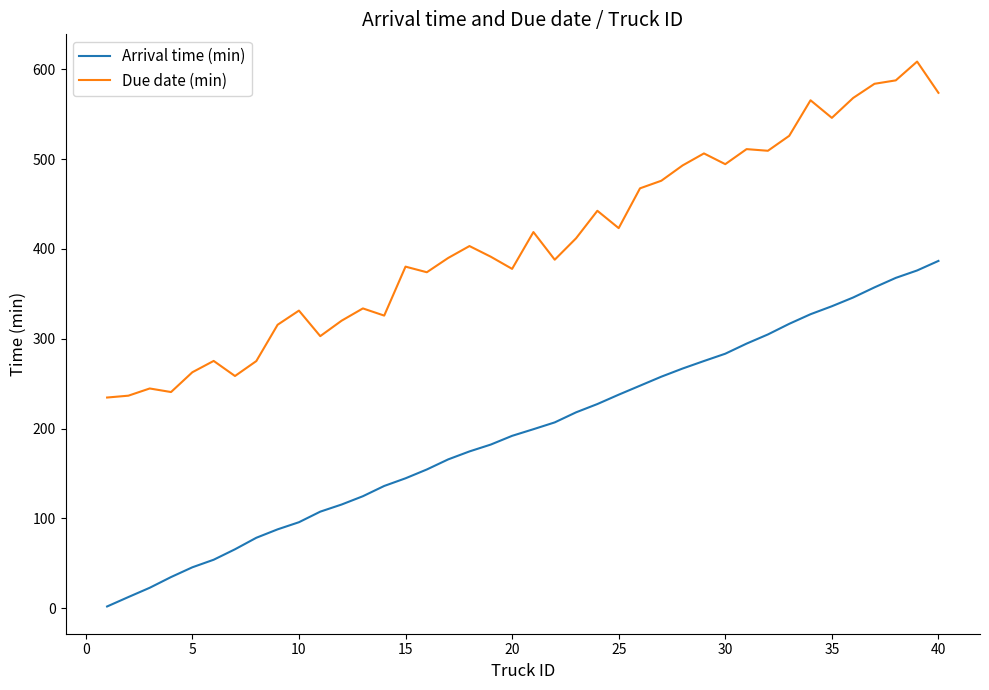

Rank the series by their maximum value, from highest to lowest.

Due date (min), Arrival time (min)